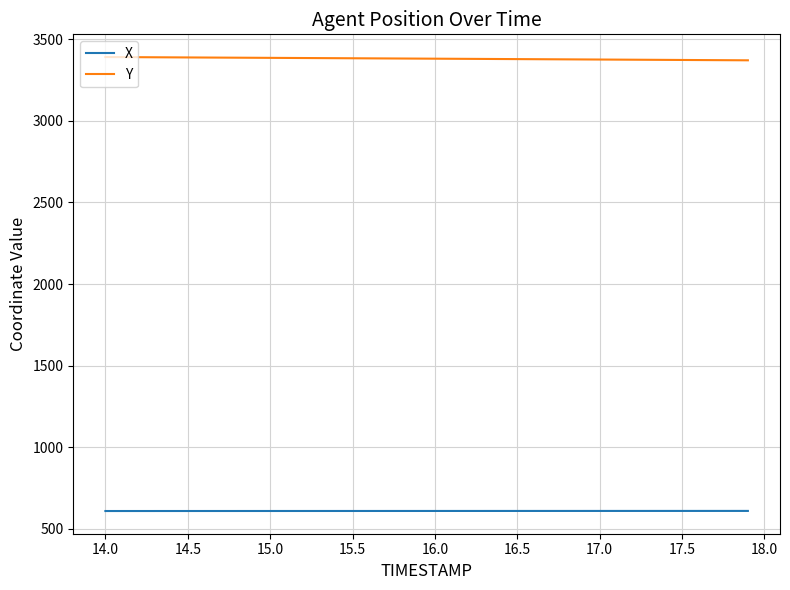

What is the maximum value shown in the chart?

3390.9